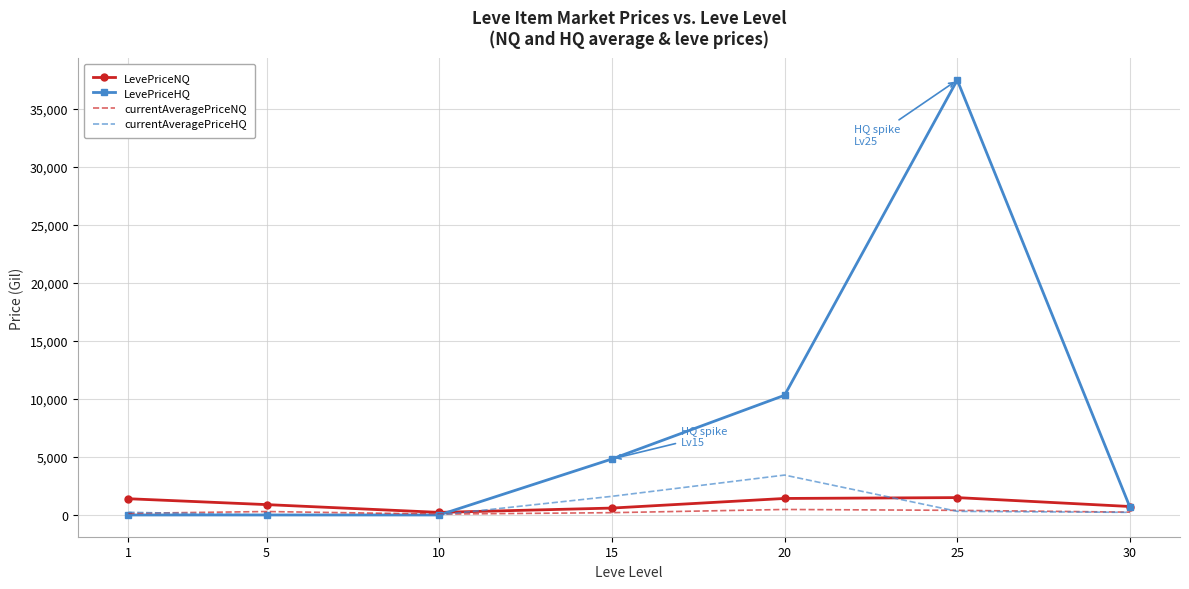

Which series has the widest spread of values?

LevePriceHQ